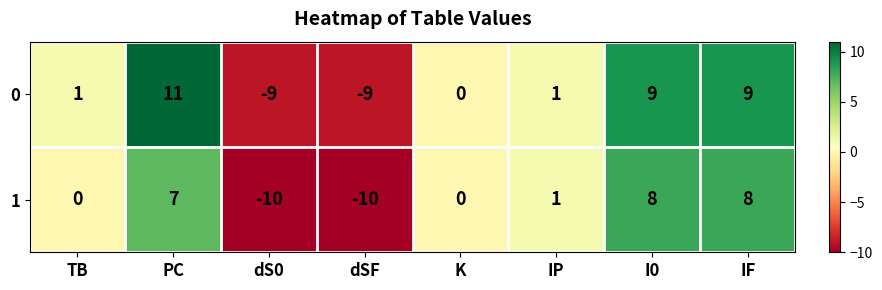

Count the number of data series in this chart.

2